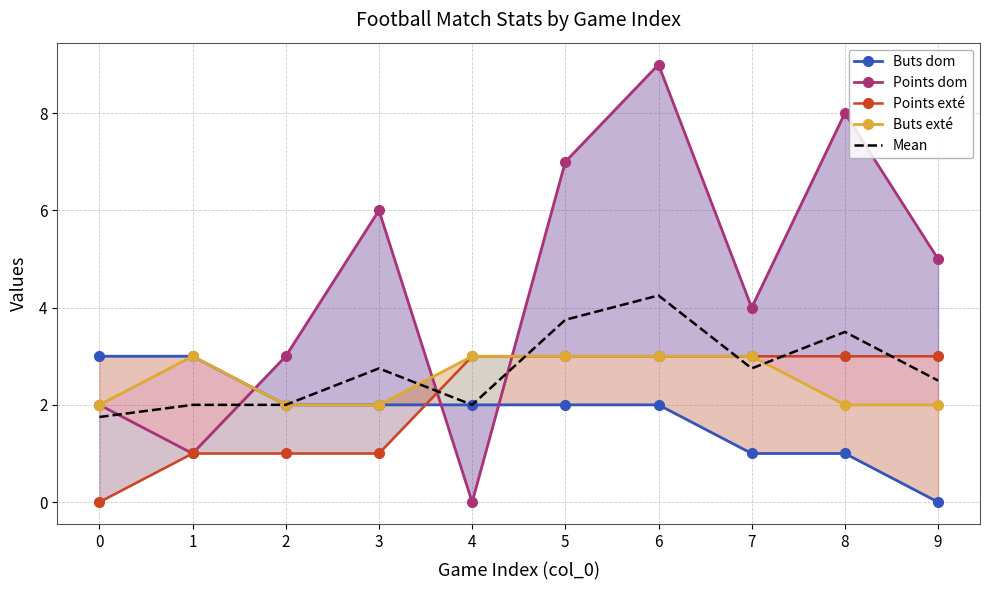

Reading left to right, transcribe all the data shown in this chart.

Buts dom: 3.0	3.0	2.0	2.0	2.0	2.0	2.0	1.0	1.0	0.0
Points dom: 2.0	1.0	3.0	6.0	0.0	7.0	9.0	4.0	8.0	5.0
Points exté: 0.0	1.0	1.0	1.0	3.0	3.0	3.0	3.0	3.0	3.0
Buts exté: 2.0	3.0	2.0	2.0	3.0	3.0	3.0	3.0	2.0	2.0
Mean: 1.8	2.0	2.0	2.8	2.0	3.8	4.2	2.8	3.5	2.5